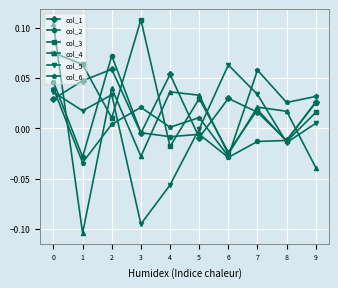

Is the value of col_5 at 7 greater than the value of col_6 at 0?

No